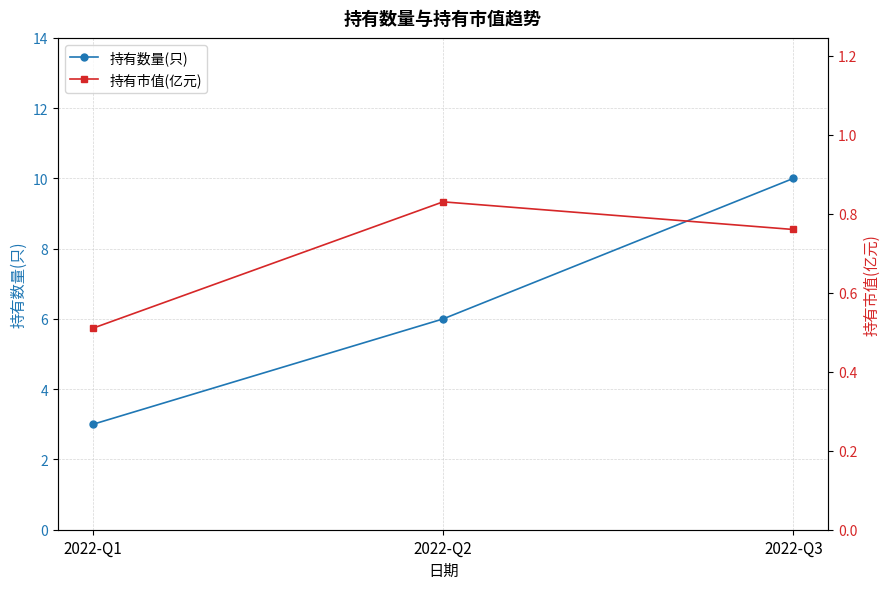

What is the value of the 持有市值(亿元) point at the 1st from the left?

0.5